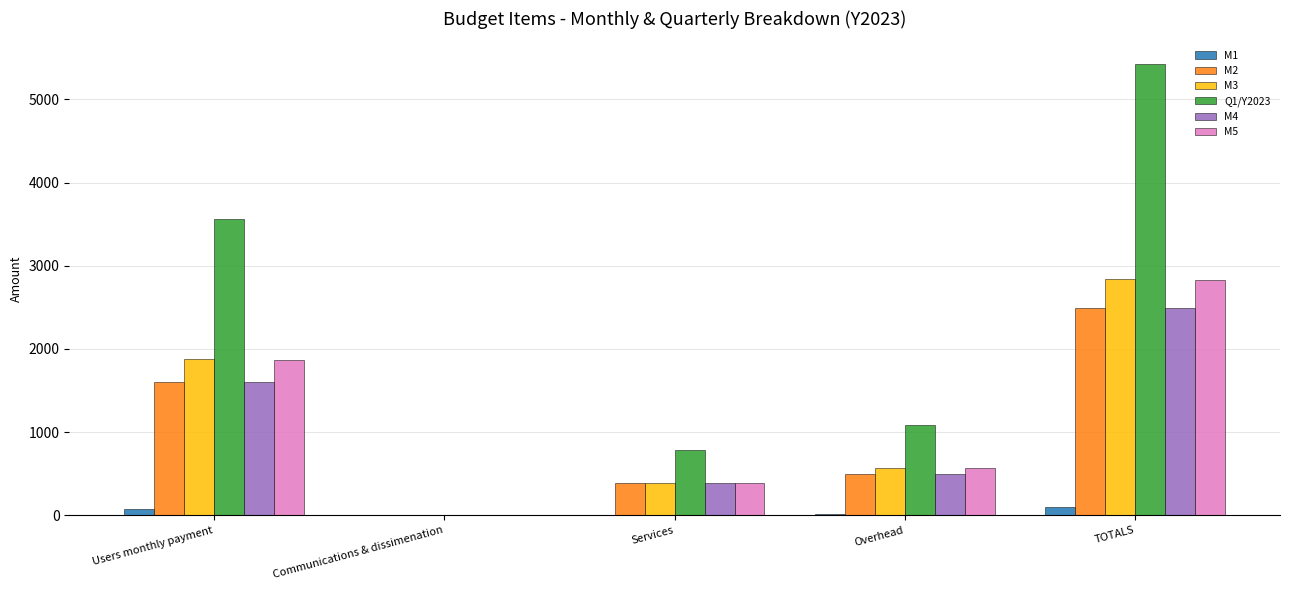

What are all the series names shown in the legend?

M1, M2, M3, Q1/Y2023, M4, M5